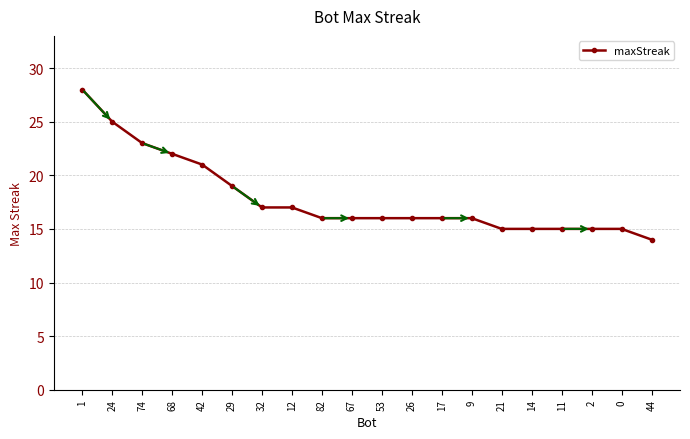

Reading left to right, what are all the values shown in this chart?

1=28	24=25	74=23	68=22	42=21	29=19	32=17	12=17	82=16	67=16	53=16	26=16	17=16	9=16	21=15	14=15	11=15	2=15	0=15	44=14